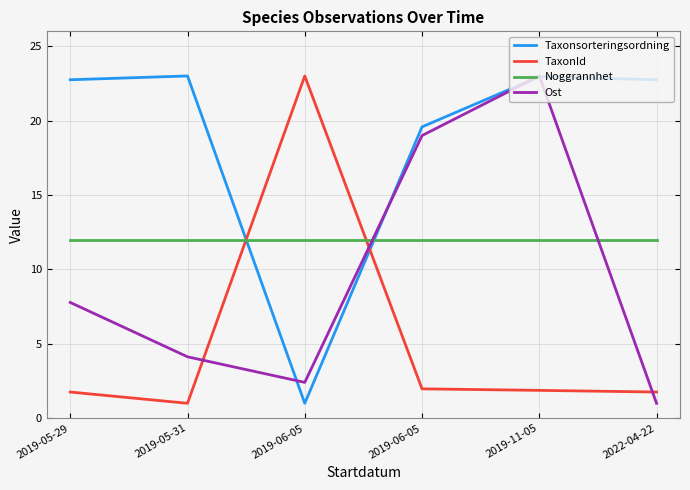

Rank the series by their average value, from highest to lowest.

Taxonsorteringsordning, Noggrannhet, Ost, TaxonId